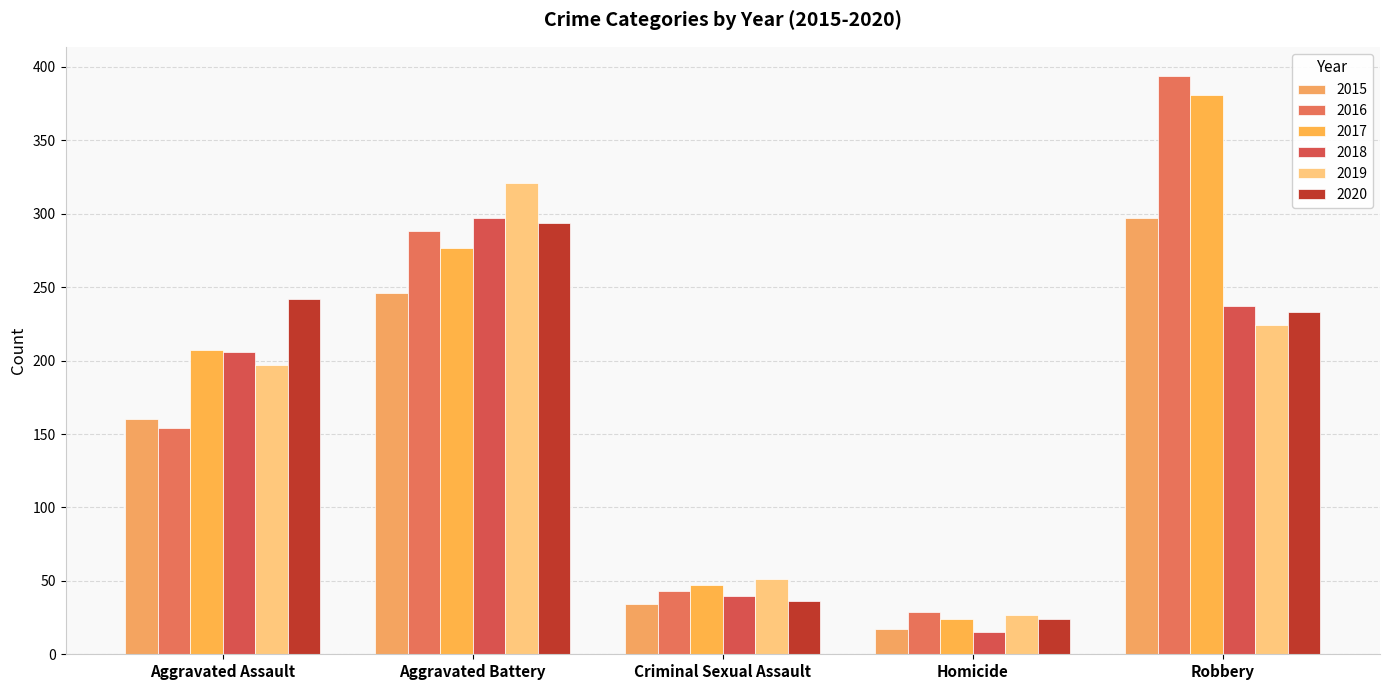

Does the chart contain any negative values?

No